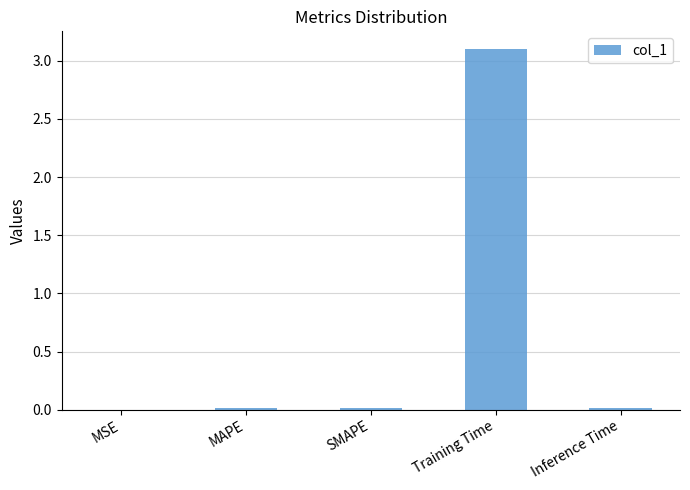

Which label corresponds to the largest value in the chart?

Training Time